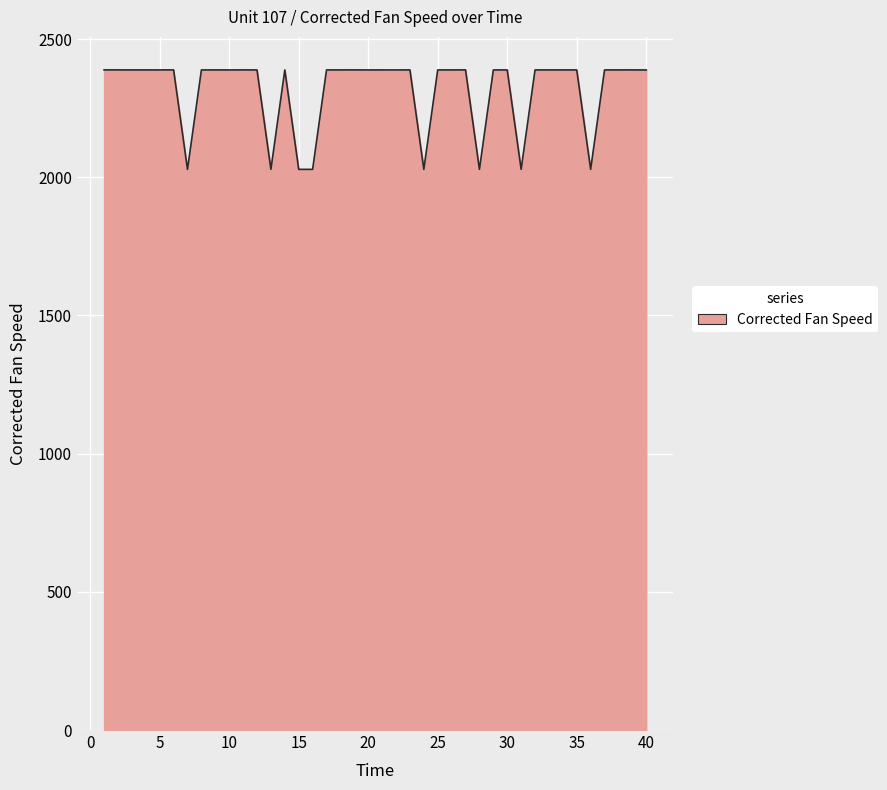

What is the minimum value shown in the chart?

2028.4